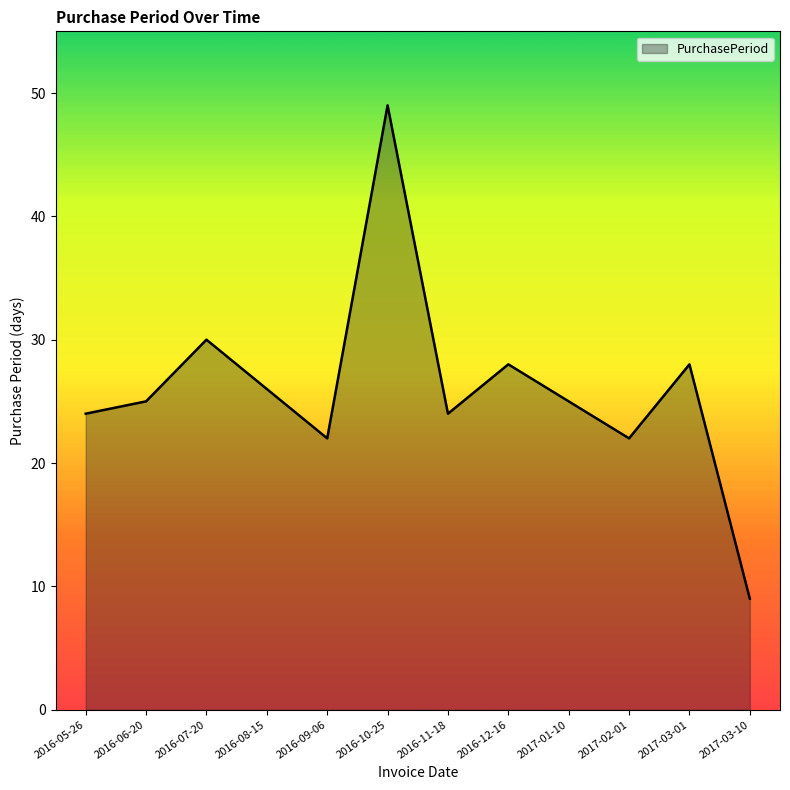

How many lines are shown in the chart?

1